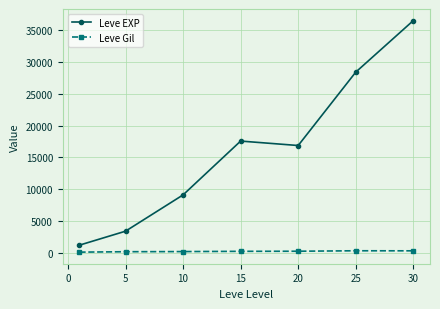

What are all the series names shown in the legend?

Leve EXP, Leve Gil